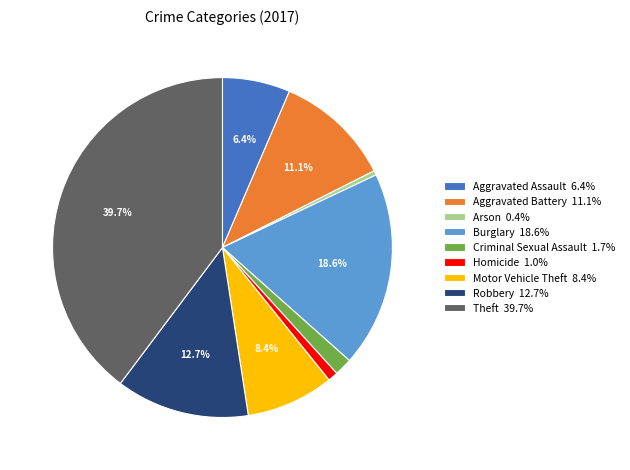

What is the largest slice in the pie chart?

Theft